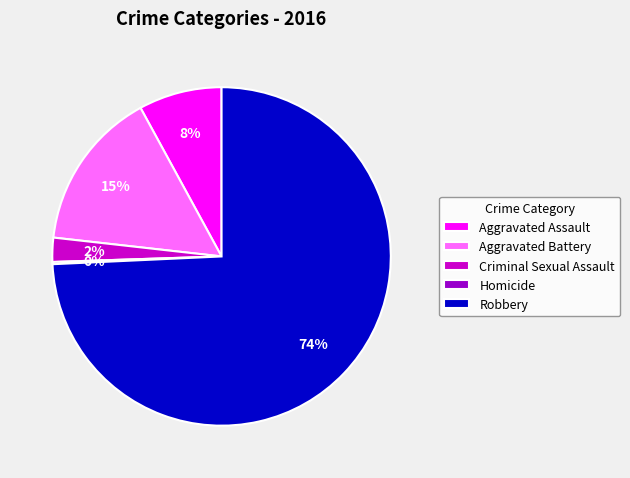

To the nearest percent, what portion does Aggravated Assault represent?

8%